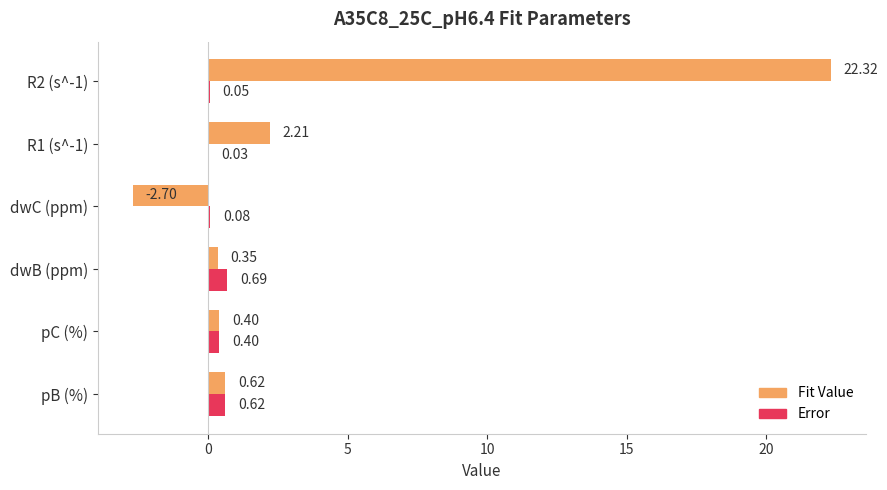

What is the sum of all Fit Value values?

23.2